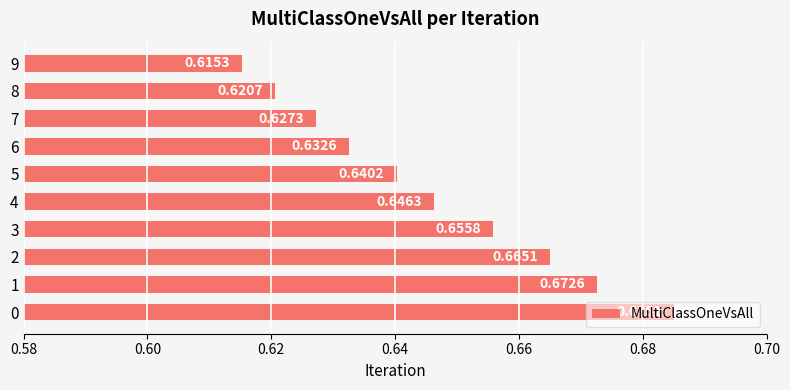

Rank the categories by value from lowest to highest.

9, 8, 7, 6, 5, 4, 3, 2, 1, 0